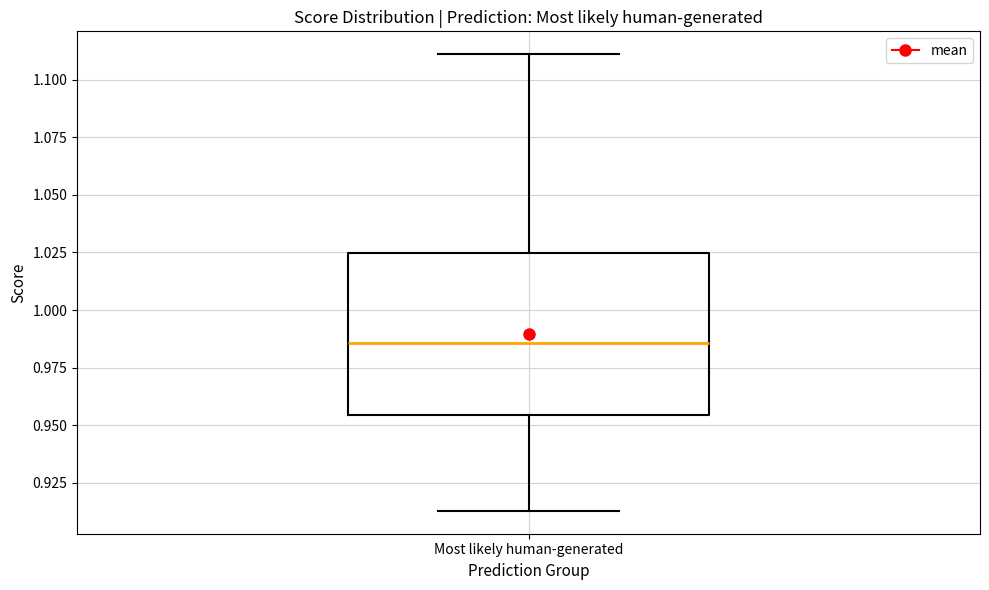

Read this box plot against the y-axis: the position of the median line, the range covered by the box, and the ends of both whiskers. The values are not printed on the chart, so give them approximately, as read against the axis.

median 0.985, box 0.955 to 1.025, whiskers 0.915 to 1.110